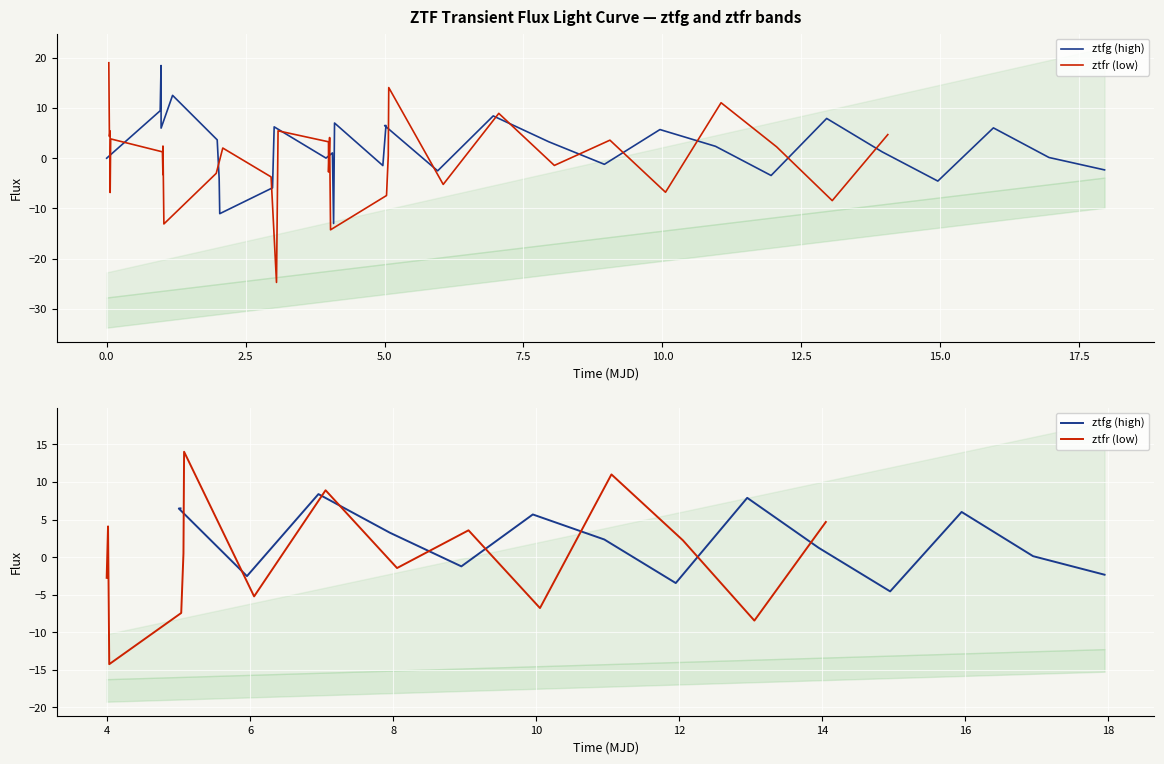

Count the number of categories in the chart.

15